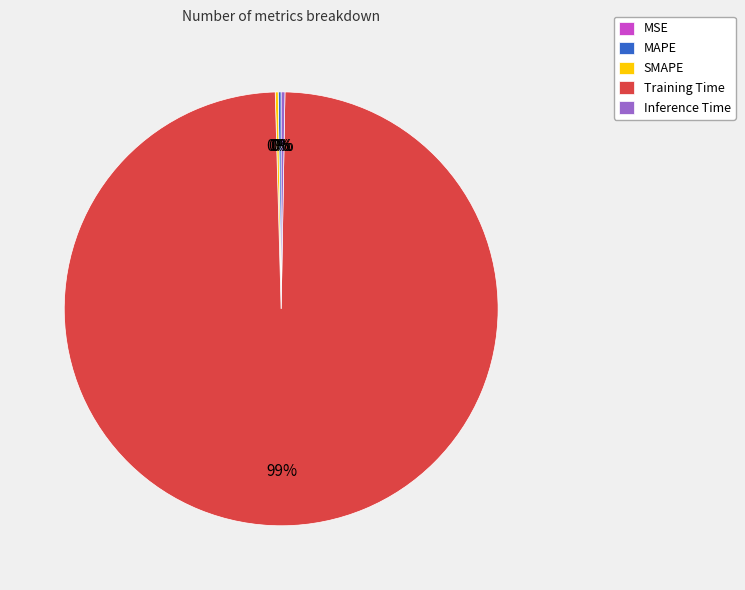

The Inference Time slice represents 0% of the pie. True or false?

True